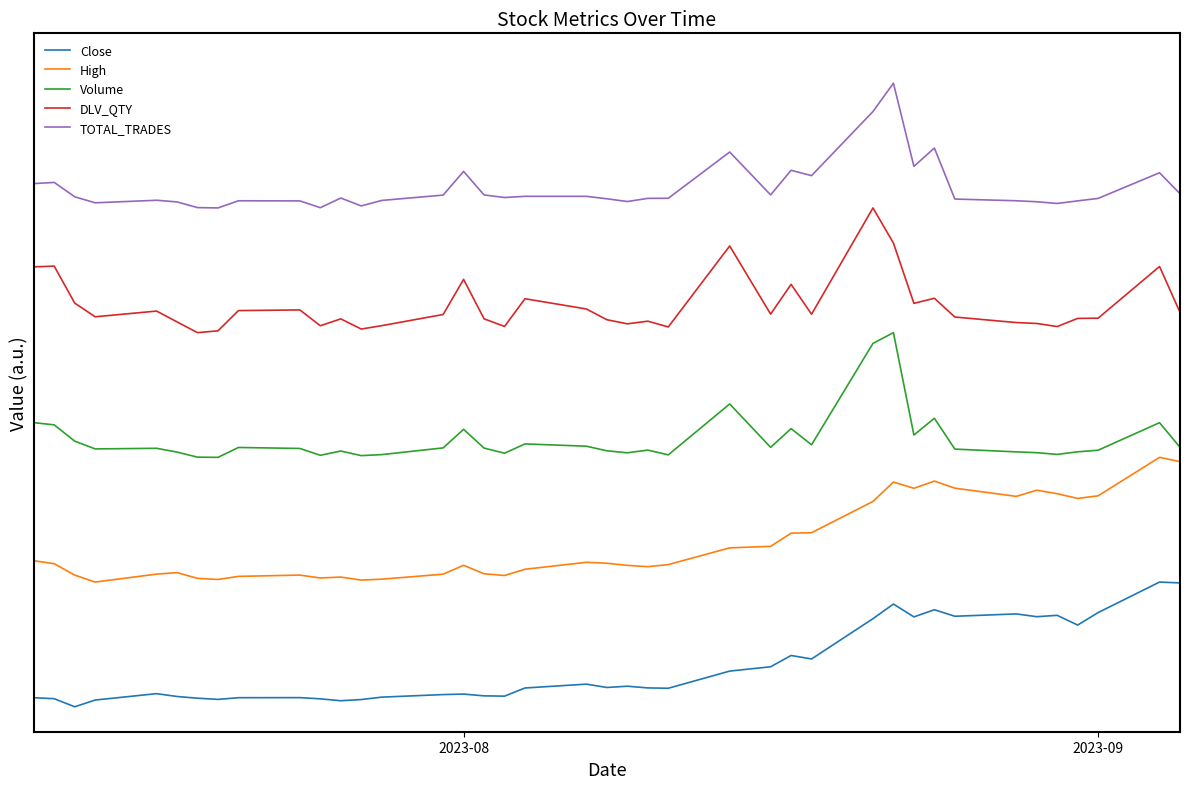

True or false: High and DLV_QTY intersect in this chart.

False